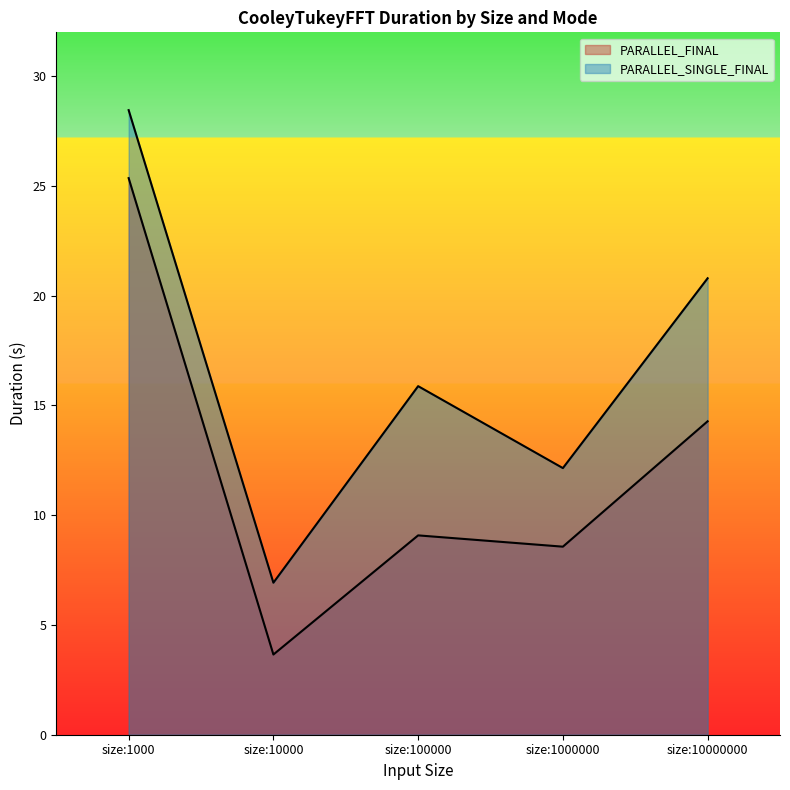

Which has a higher value, size:10000000 or size:10000?

size:10000000